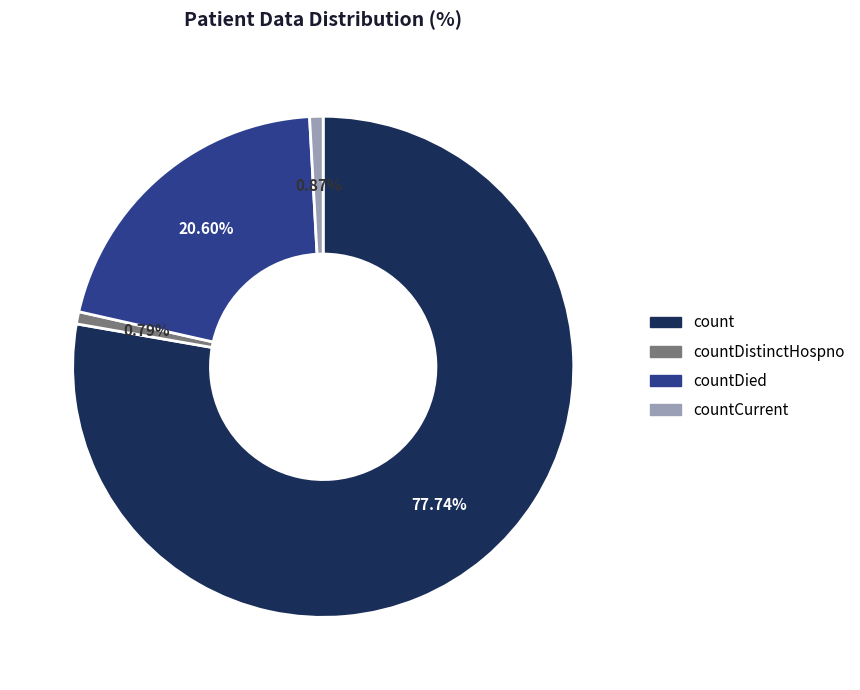

What is the total percentage of countDied and count?

98.3%